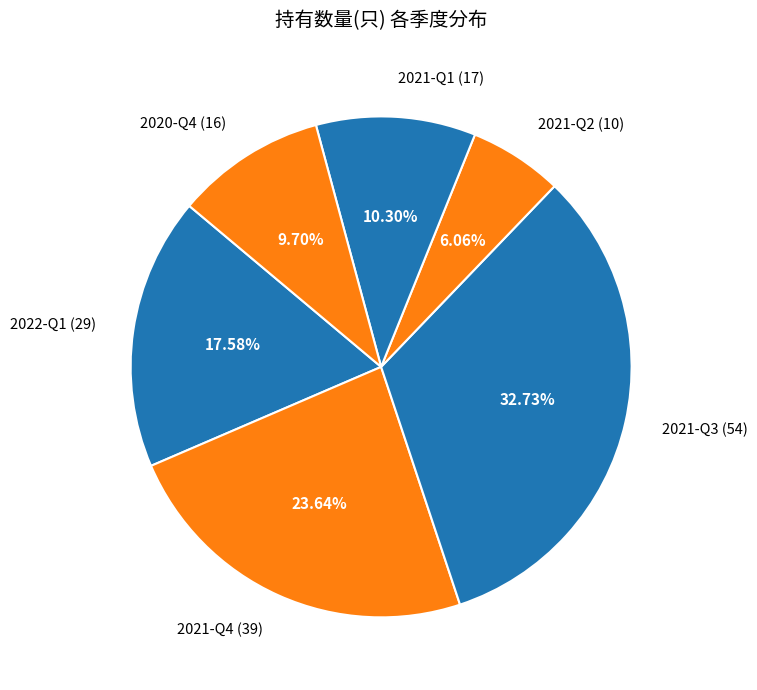

Does 2021-Q2 account for over 50% of the chart?

No